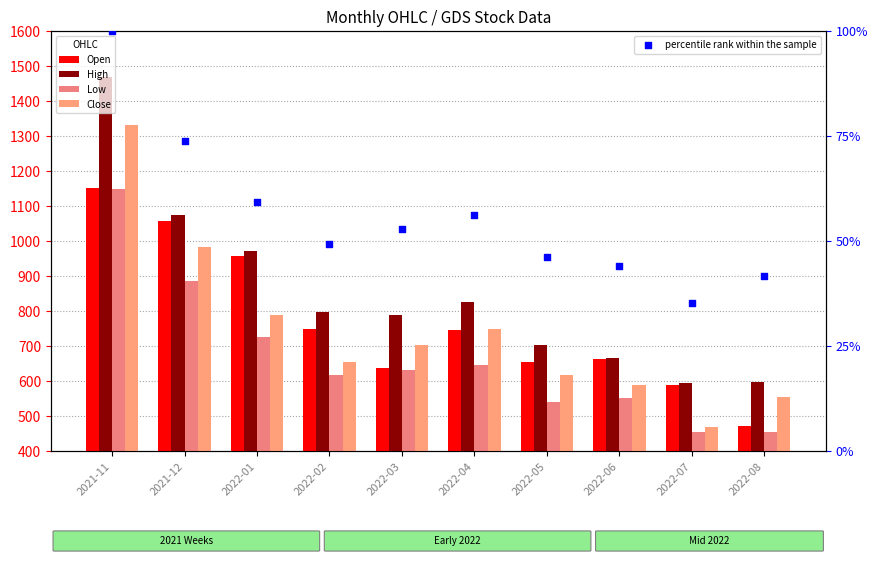

Which series has the largest Y range (max minus min)?

High